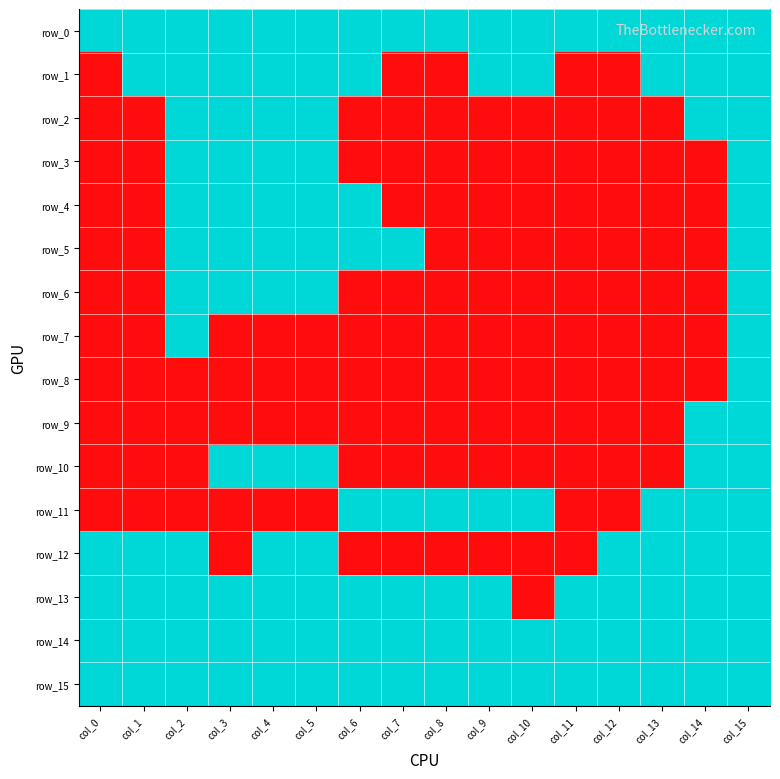

What value does the row_15 series have at col_2?

1